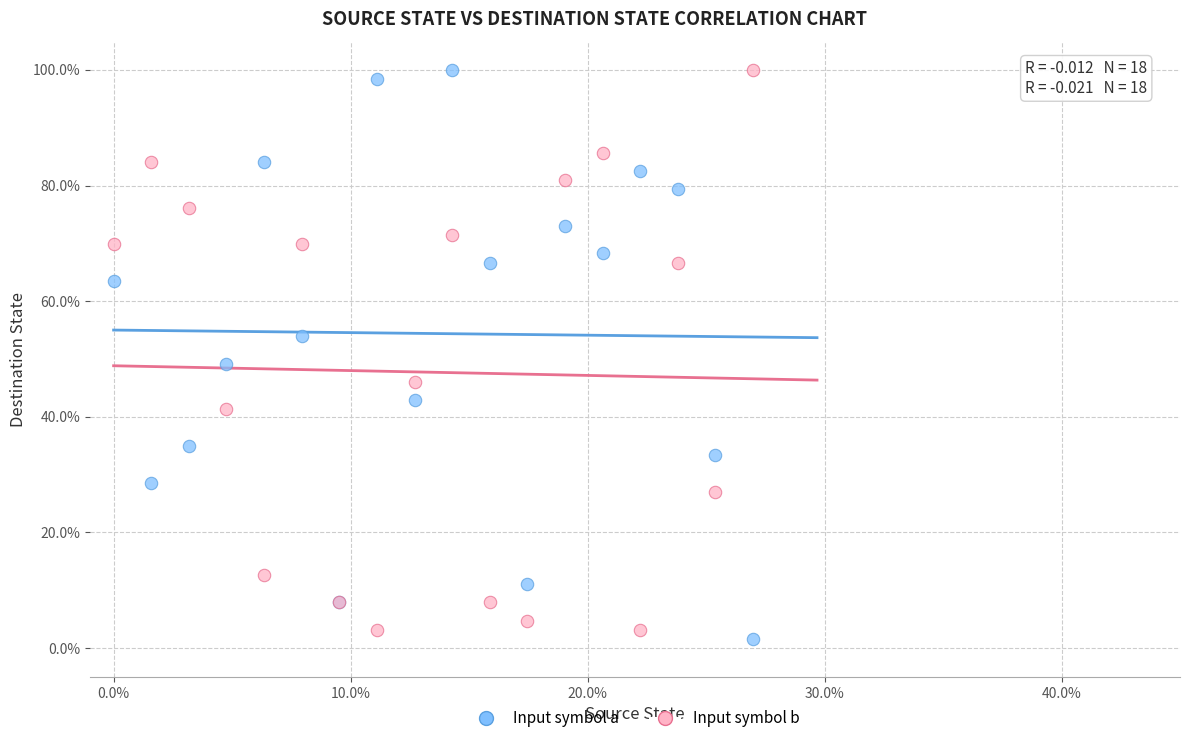

What are all the series names shown in the legend?

Input symbol a, Input symbol b